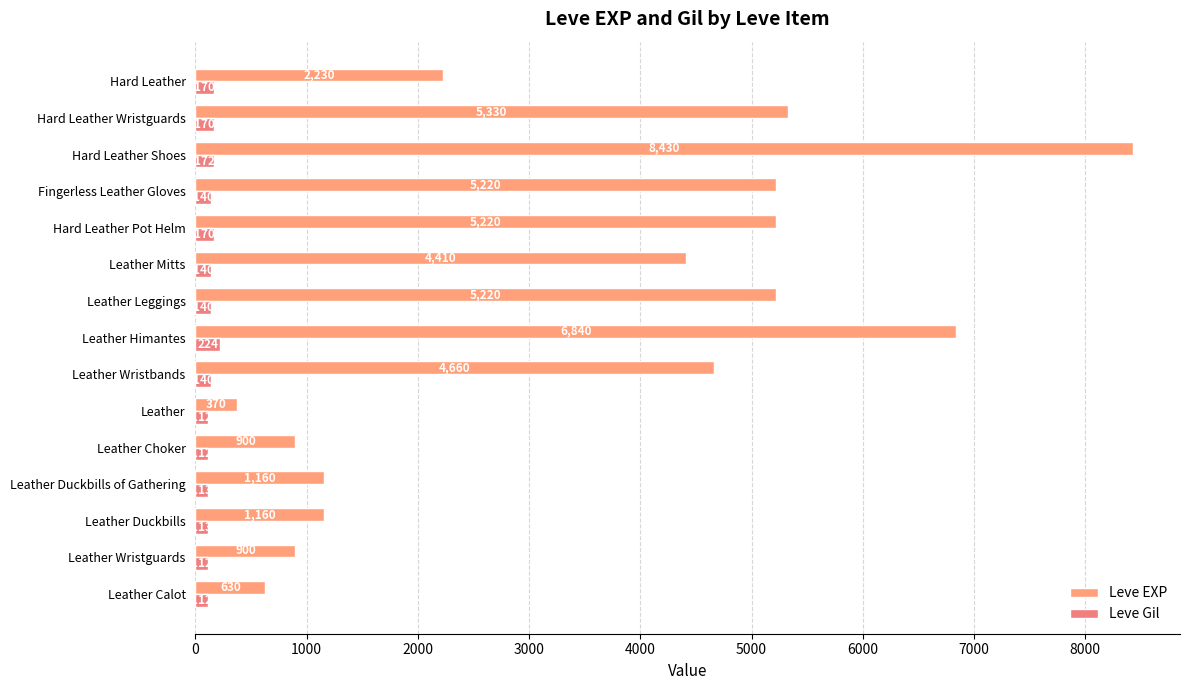

Count the number of data series in this chart.

2